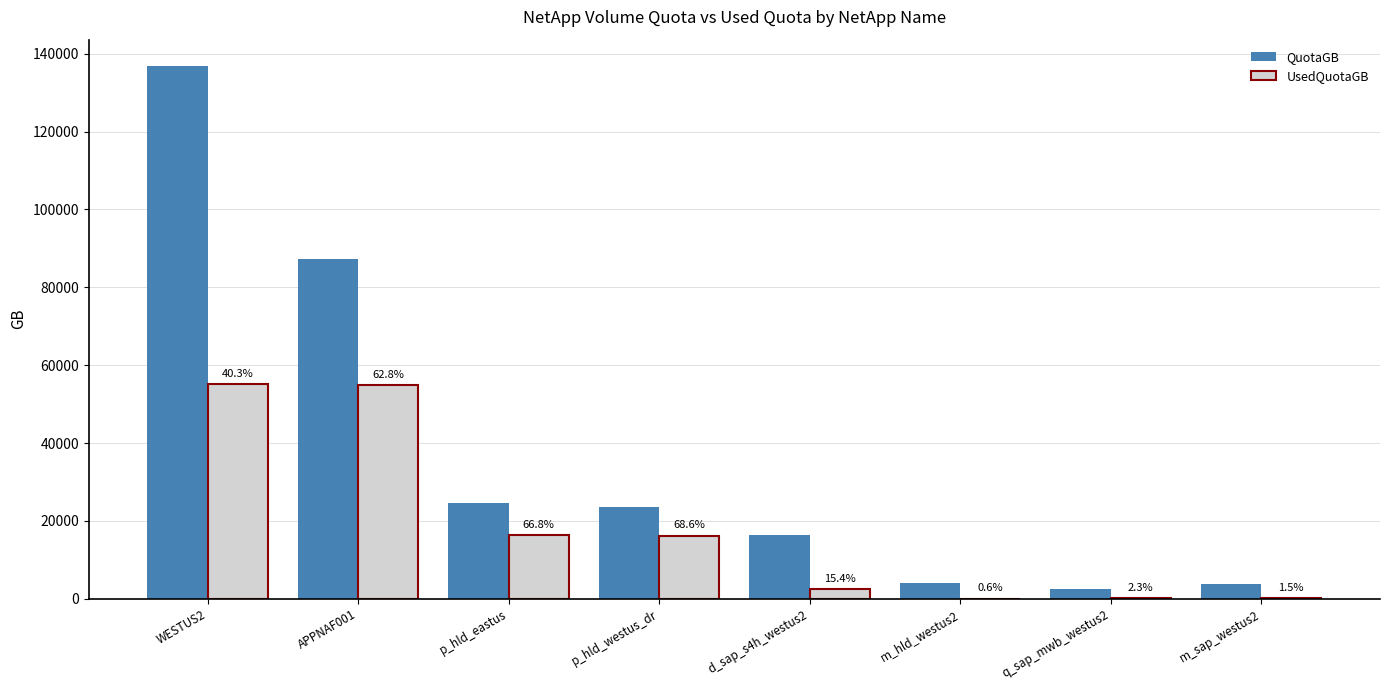

What is the label of the 4th bar from the left?

p_hld_westus_dr